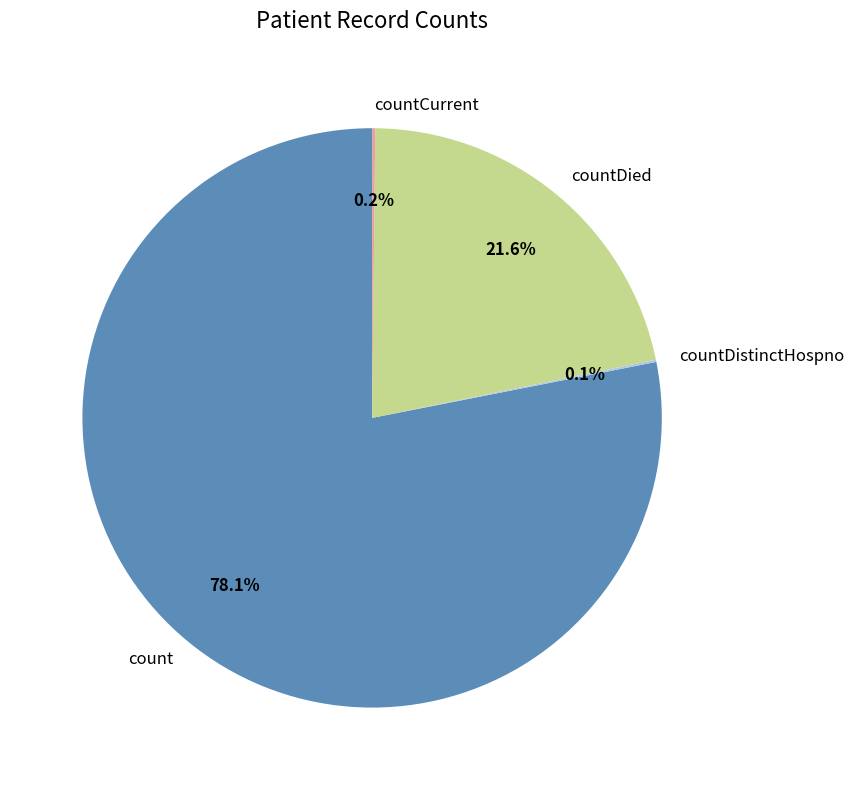

What is the total percentage of count and countDied?

99.7%